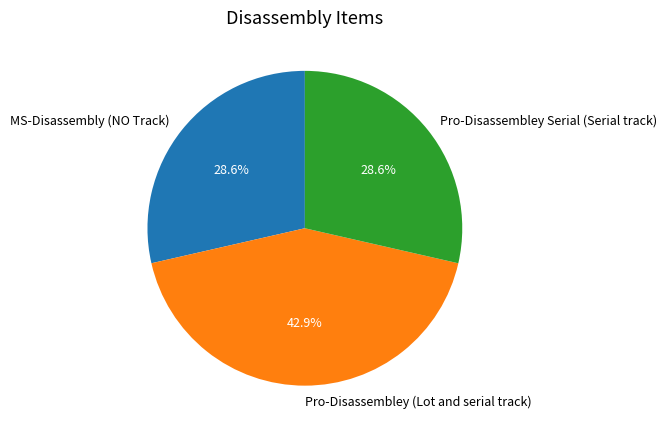

Which slice is the largest?

Pro-Disassembley (Lot and serial track)